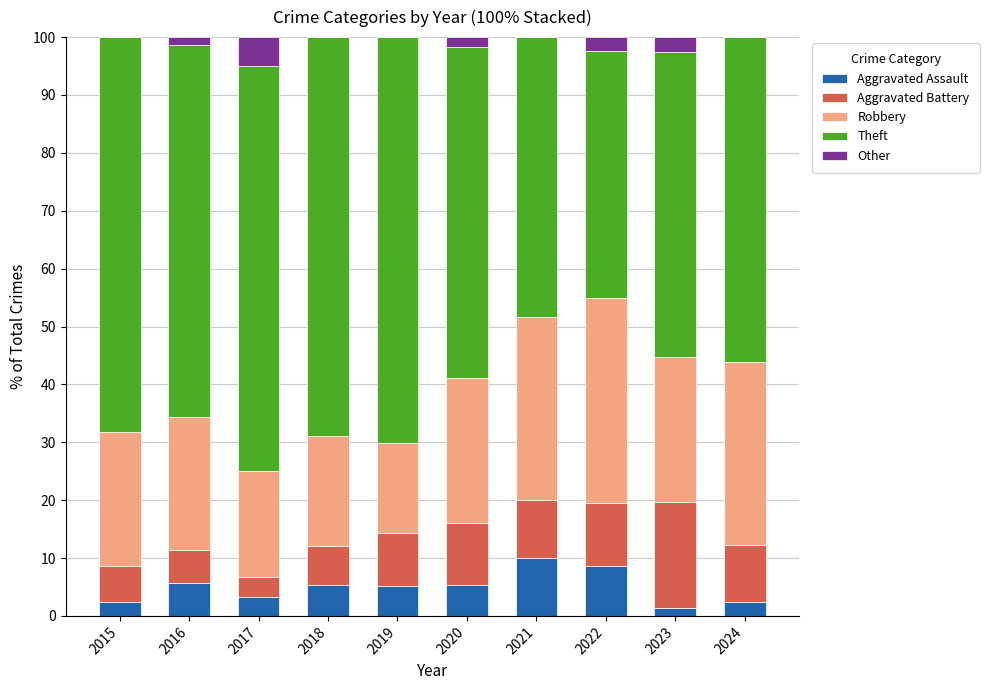

Count the number of data series in this chart.

5